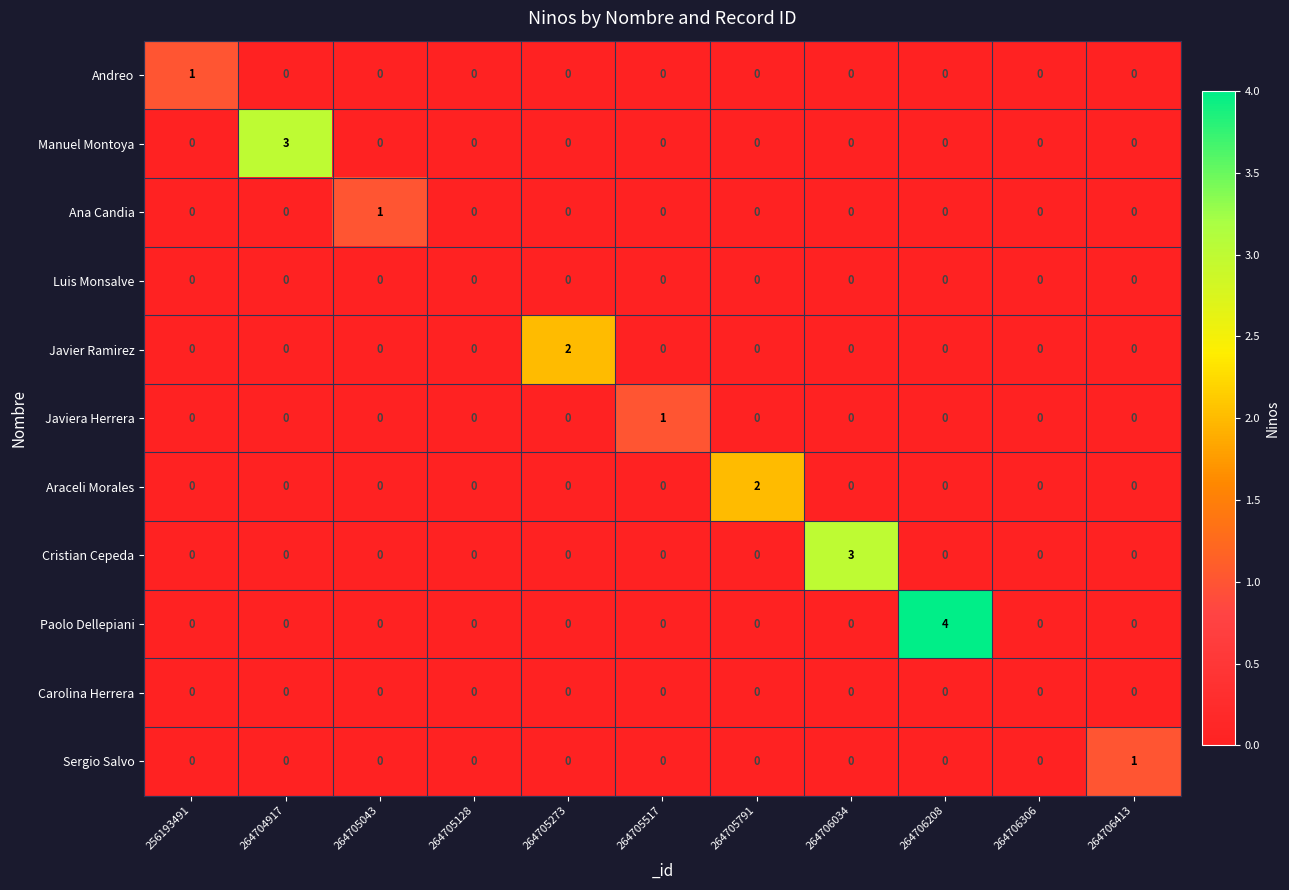

Which category has the highest value across all series?

264706208